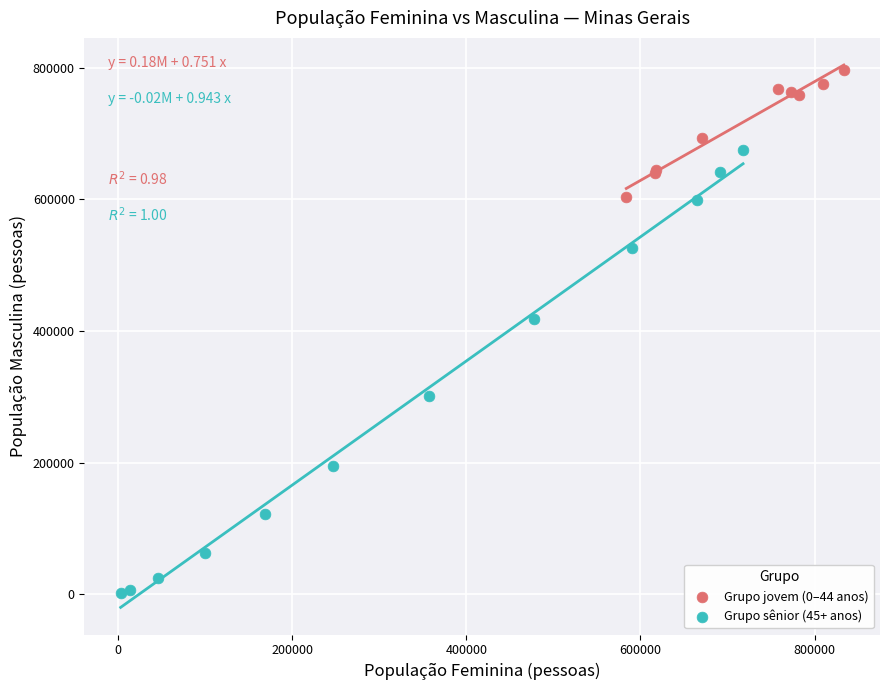

Which series contains the lowest Y value?

Grupo sênior (45+ anos)